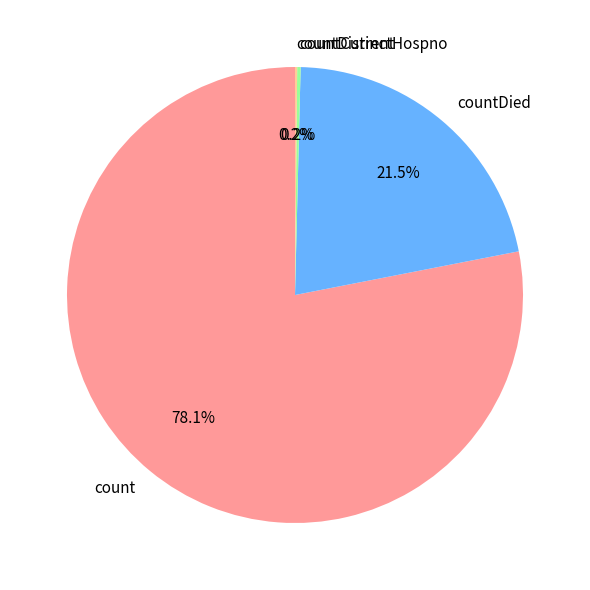

What percentage is NOT represented by count?

21.9%